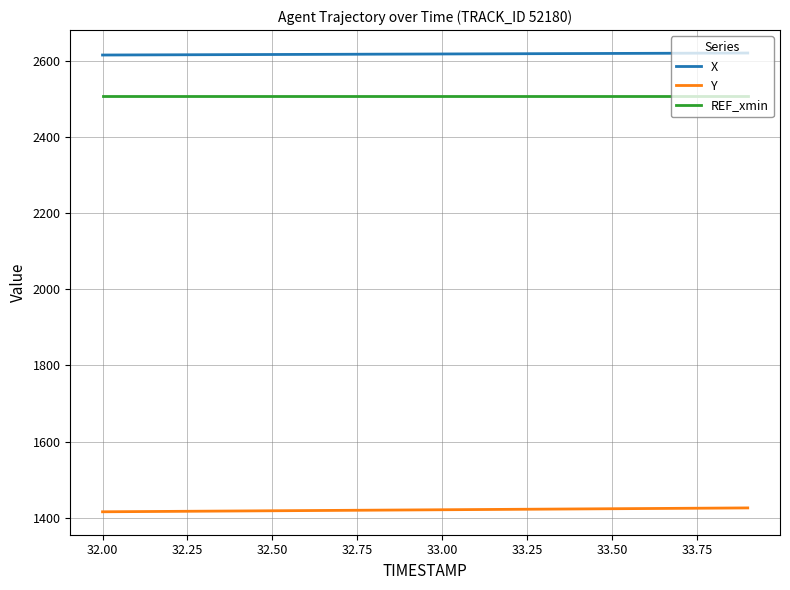

True or false: REF_xmin and X cross at least once.

False